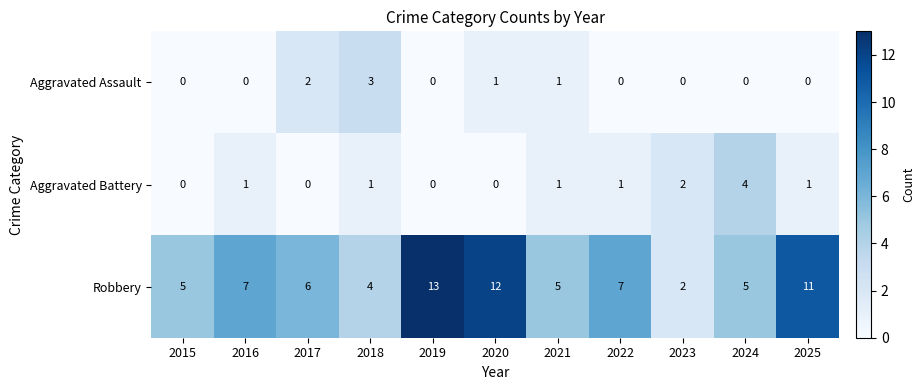

What is the sum of all Robbery values?

77